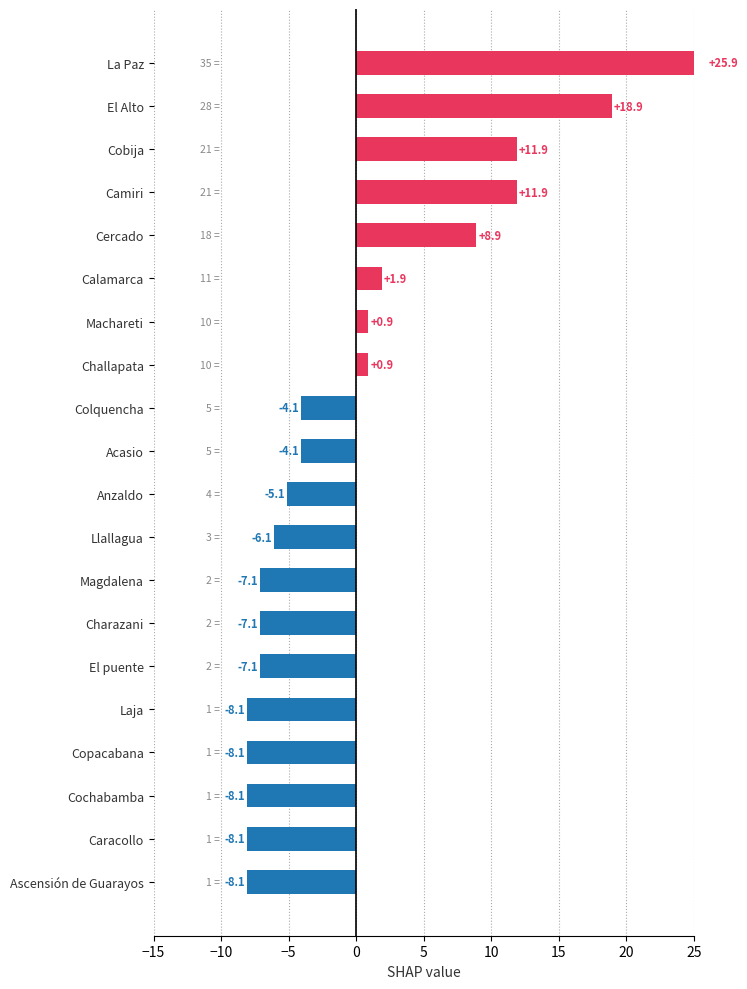

Reading left to right, list all the values displayed in this chart.

-8.1	-8.1	-8.1	-8.1	-8.1	-7.1	-7.1	-7.1	-6.1	-5.1	-4.1	-4.1	0.9	0.9	1.9	8.9	11.9	11.9	18.9	25.9